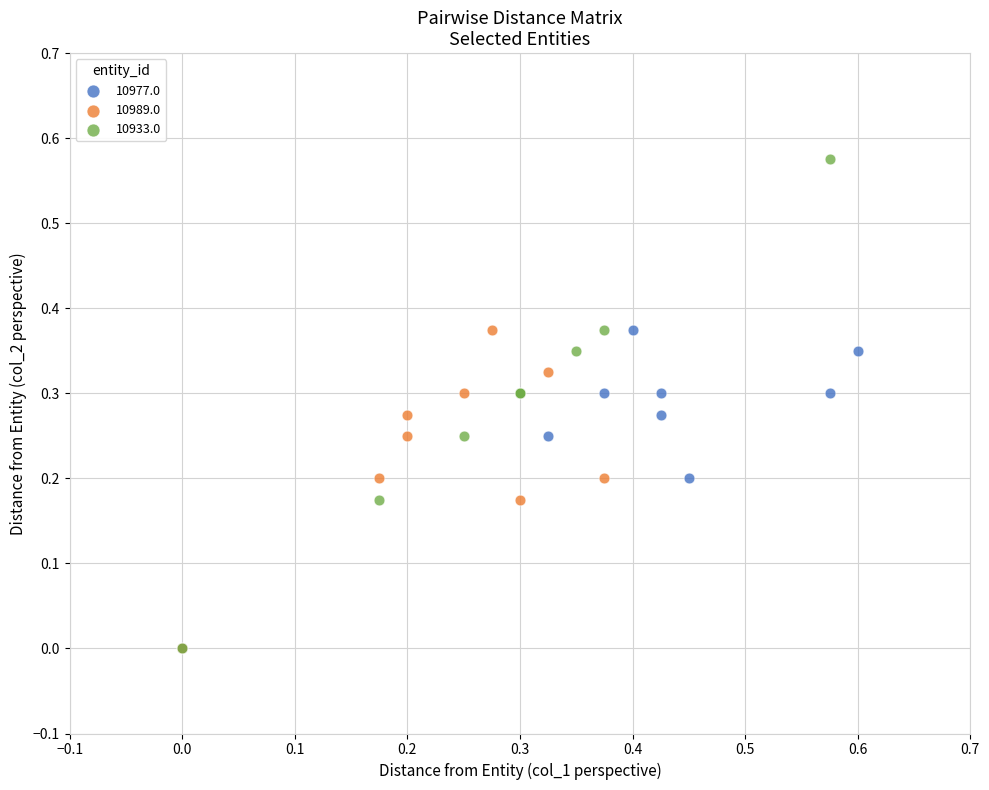

Which series has the widest spread of Y values?

10933.0